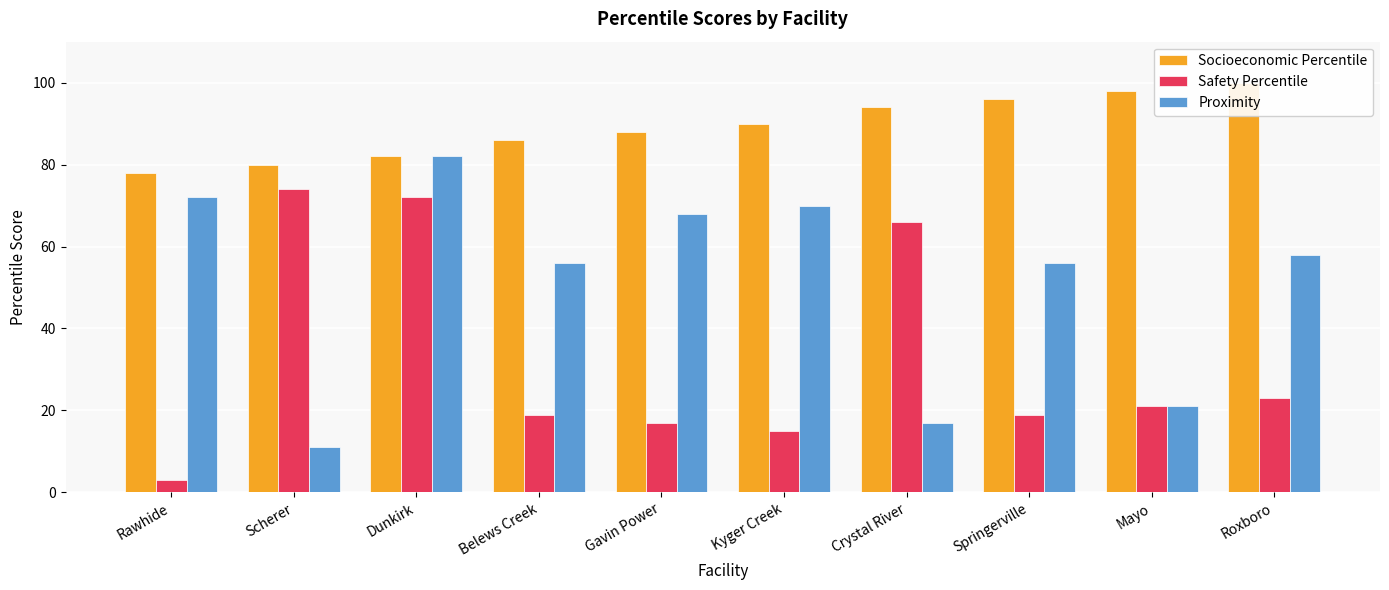

Reading left to right, transcribe all the data shown in this chart.

Socioeconomic Percentile: Rawhide=78	Scherer=80	Dunkirk=82	Belews Creek=86	Gavin Power=88	Kyger Creek=90	Crystal River=94	Springerville=96	Mayo=98	Roxboro=100
Safety Percentile: Rawhide=3	Scherer=74	Dunkirk=72	Belews Creek=19	Gavin Power=17	Kyger Creek=15	Crystal River=66	Springerville=19	Mayo=21	Roxboro=23
Proximity: Rawhide=72	Scherer=11	Dunkirk=82	Belews Creek=56	Gavin Power=68	Kyger Creek=70	Crystal River=17	Springerville=56	Mayo=21	Roxboro=58